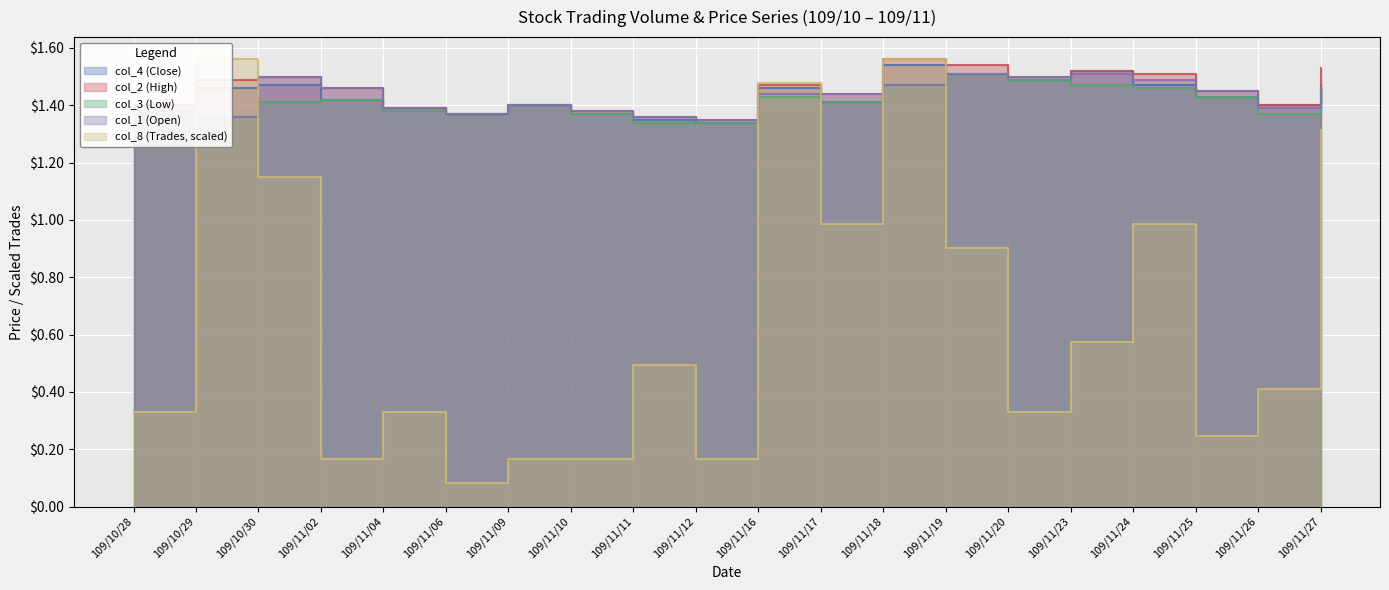

Reading right to left, what are all the values shown in this chart?

col_4 (Close): 109/11/27=1.5	109/11/26=1.4	109/11/25=1.4	109/11/24=1.5	109/11/23=1.5	109/11/20=1.5	109/11/19=1.5	109/11/18=1.5	109/11/17=1.4	109/11/16=1.5	109/11/12=1.3	109/11/11=1.4	109/11/10=1.4	109/11/09=1.4	109/11/06=1.4	109/11/04=1.4	109/11/02=1.4	109/10/30=1.5	109/10/29=1.5	109/10/28=1.4
col_2 (High): 109/11/27=1.5	109/11/26=1.4	109/11/25=1.4	109/11/24=1.5	109/11/23=1.5	109/11/20=1.5	109/11/19=1.5	109/11/18=1.6	109/11/17=1.4	109/11/16=1.5	109/11/12=1.4	109/11/11=1.4	109/11/10=1.4	109/11/09=1.4	109/11/06=1.4	109/11/04=1.4	109/11/02=1.5	109/10/30=1.5	109/10/29=1.5	109/10/28=1.4
col_3 (Low): 109/11/27=1.5	109/11/26=1.4	109/11/25=1.4	109/11/24=1.5	109/11/23=1.5	109/11/20=1.5	109/11/19=1.5	109/11/18=1.5	109/11/17=1.4	109/11/16=1.4	109/11/12=1.3	109/11/11=1.3	109/11/10=1.4	109/11/09=1.4	109/11/06=1.4	109/11/04=1.4	109/11/02=1.4	109/10/30=1.4	109/10/29=1.4	109/10/28=1.4
col_1 (Open): 109/11/27=1.5	109/11/26=1.4	109/11/25=1.4	109/11/24=1.5	109/11/23=1.5	109/11/20=1.5	109/11/19=1.5	109/11/18=1.5	109/11/17=1.4	109/11/16=1.4	109/11/12=1.4	109/11/11=1.4	109/11/10=1.4	109/11/09=1.4	109/11/06=1.4	109/11/04=1.4	109/11/02=1.5	109/10/30=1.5	109/10/29=1.4	109/10/28=1.4
col_8 (Trades): 109/11/27=1.3	109/11/26=0.4	109/11/25=0.2	109/11/24=1.0	109/11/23=0.6	109/11/20=0.3	109/11/19=0.9	109/11/18=1.6	109/11/17=1.0	109/11/16=1.5	109/11/12=0.2	109/11/11=0.5	109/11/10=0.2	109/11/09=0.2	109/11/06=0.1	109/11/04=0.3	109/11/02=0.2	109/10/30=1.1	109/10/29=1.6	109/10/28=0.3